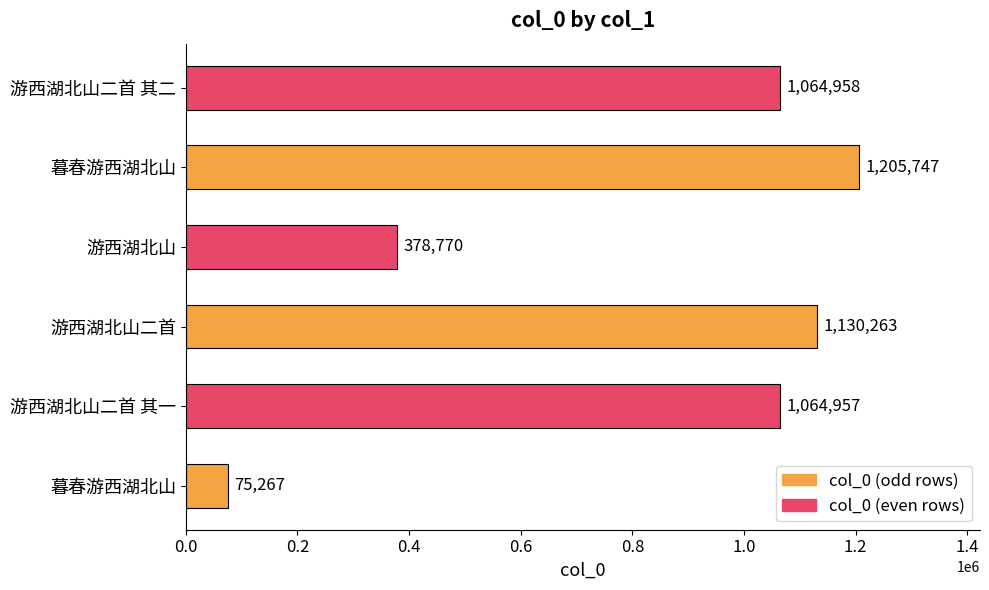

What is the difference between the maximum and minimum values?

1130480